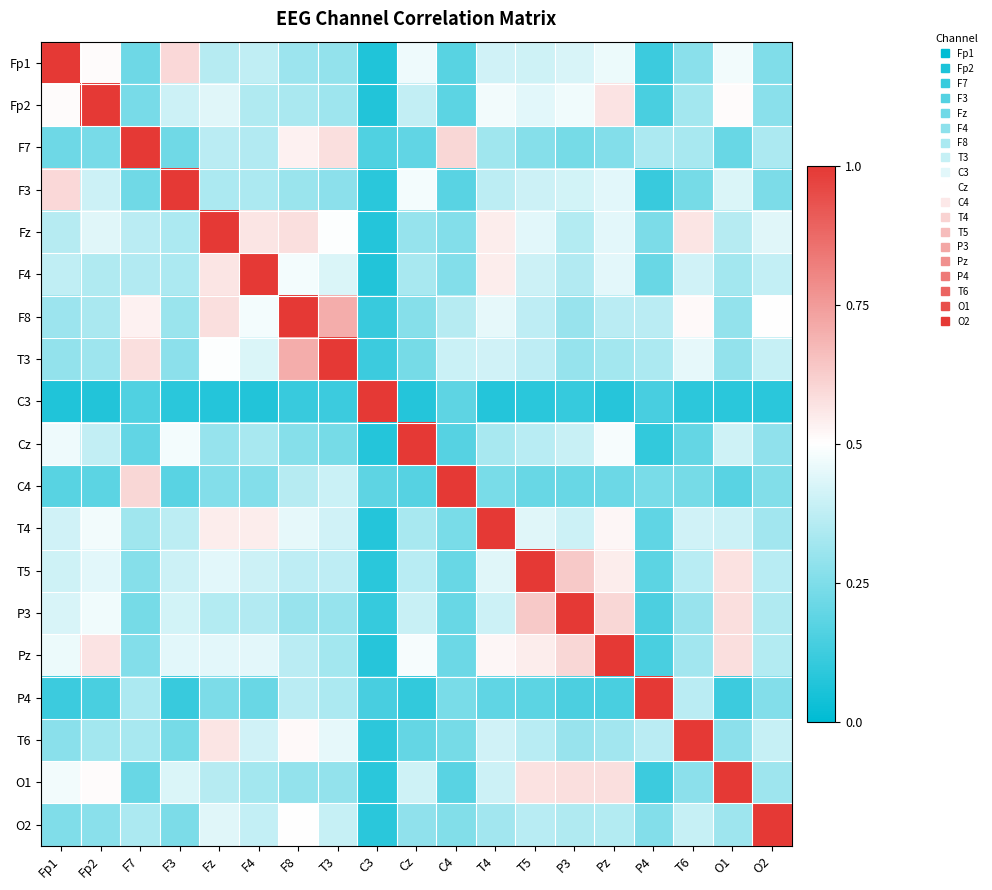

Between T3 and Fp2, which is larger?

Fp2